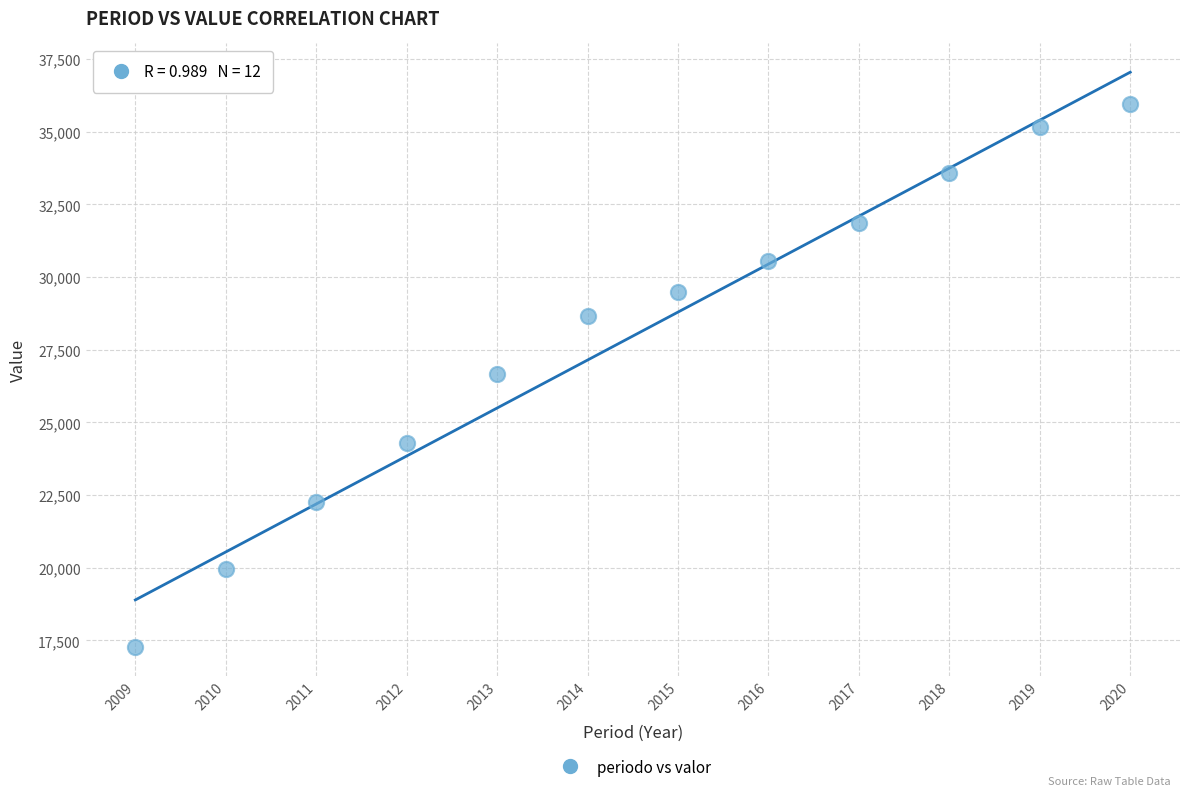

What is the average X value?

2014.5